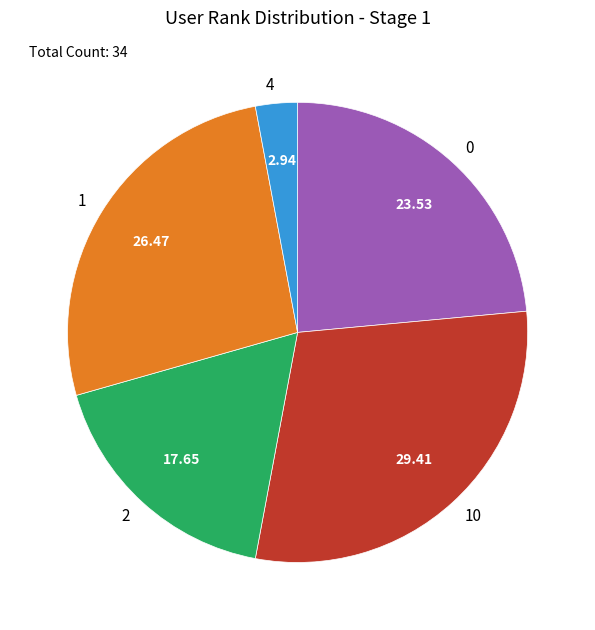

Which has a higher value, 10 or 2?

10